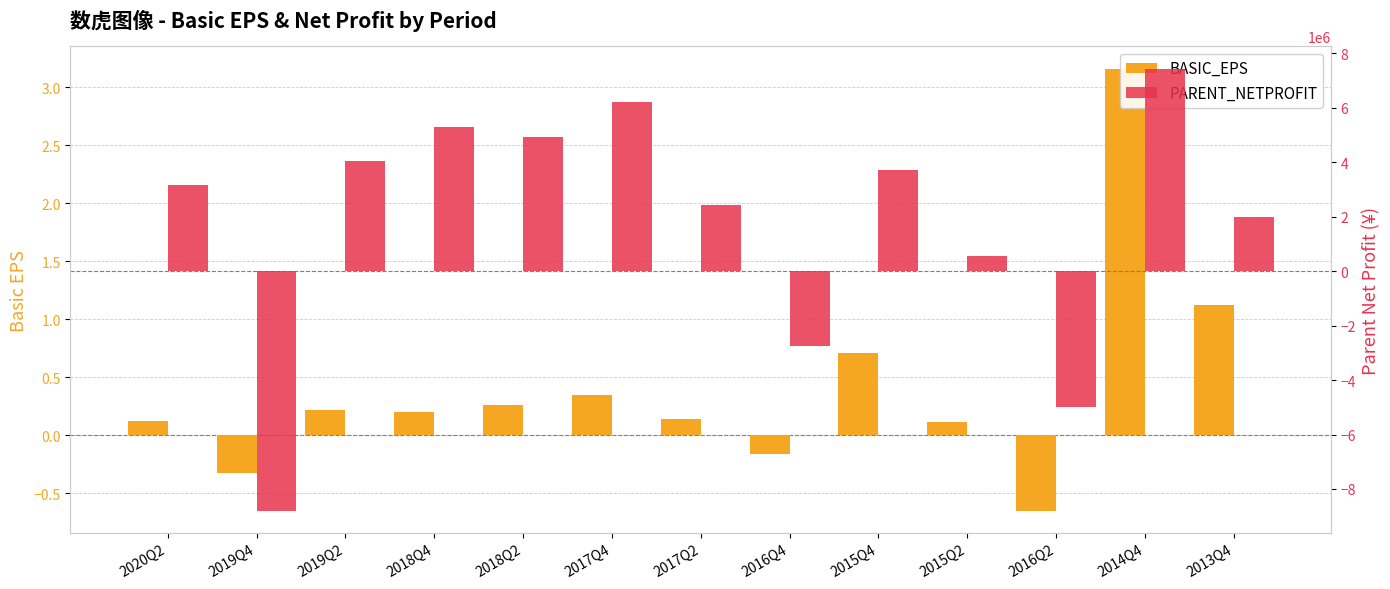

At 2017Q2, list the series in order from smallest to largest.

BASIC_EPS, PARENT_NETPROFIT